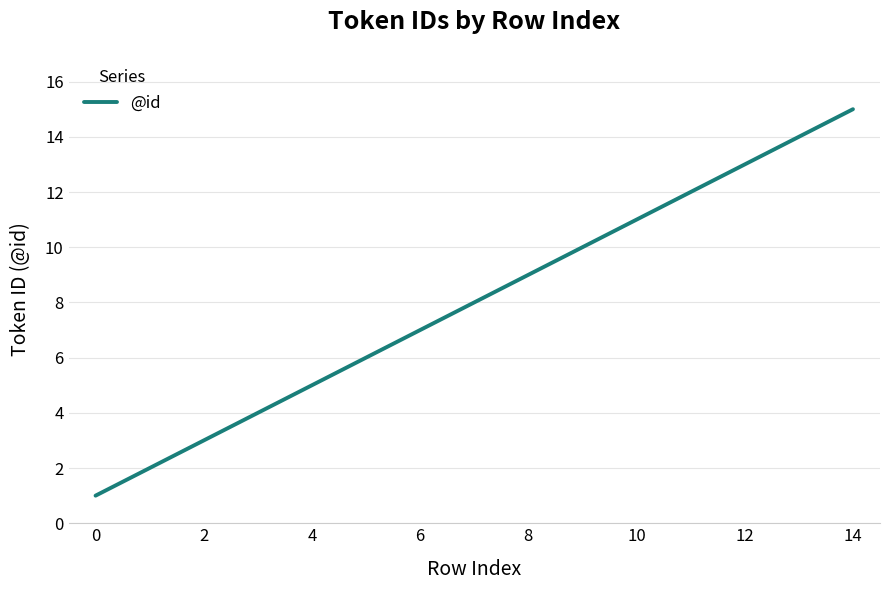

Does the chart have visible grid lines?

Yes